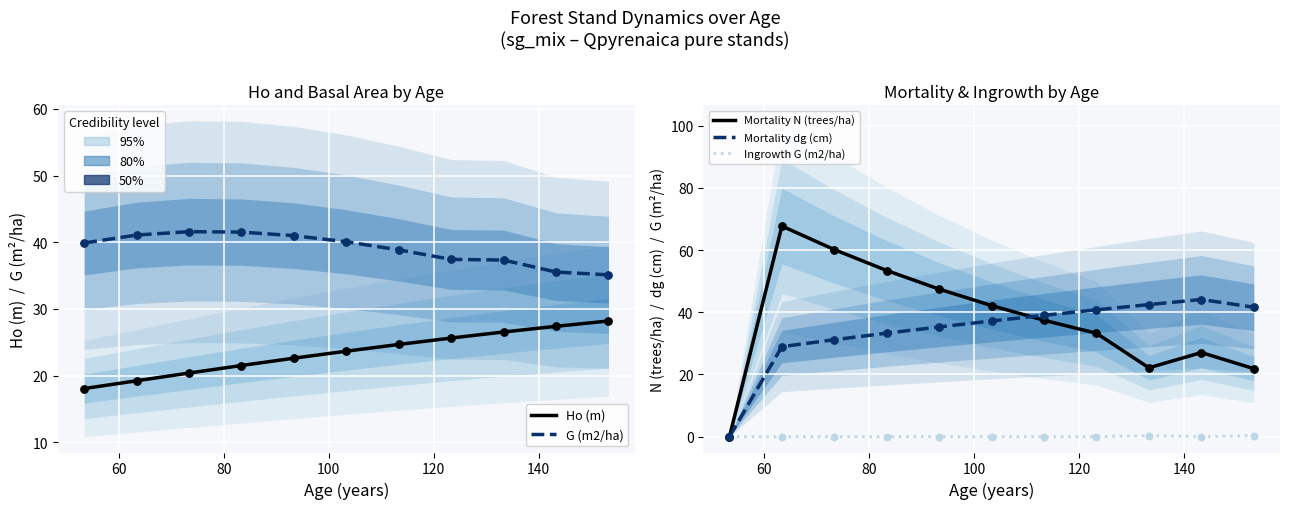

At how many categories does at least one series exceed 27?

11